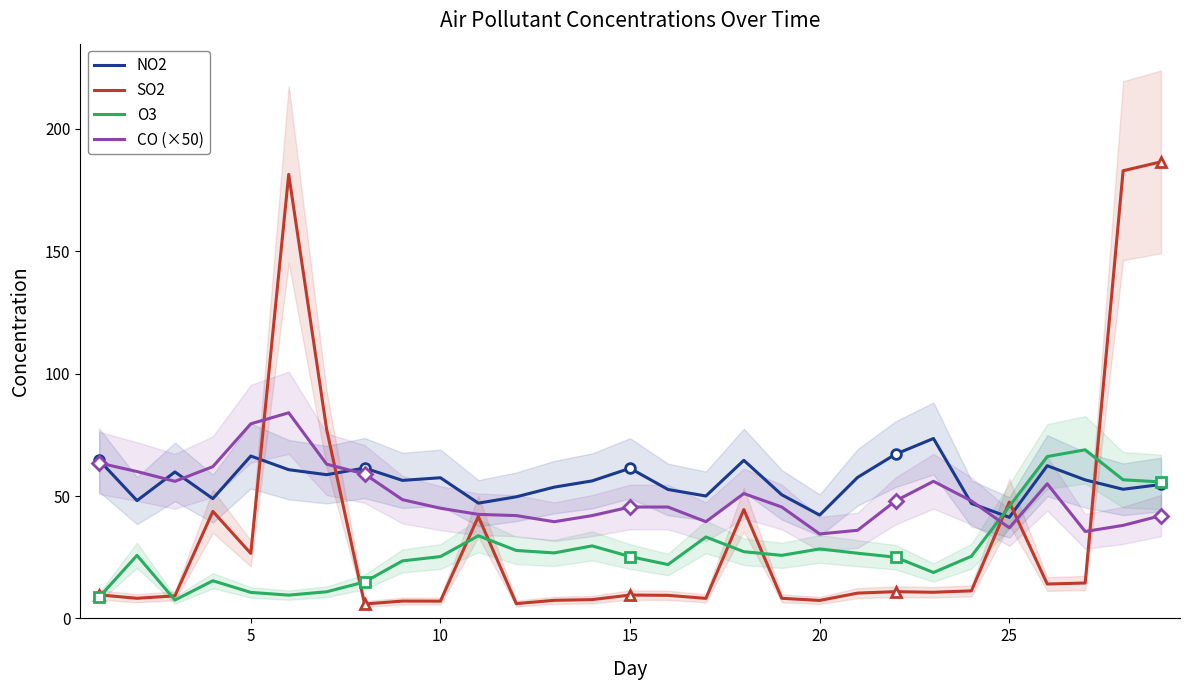

The value of O3 at 25 is 45.8. True or false?

True